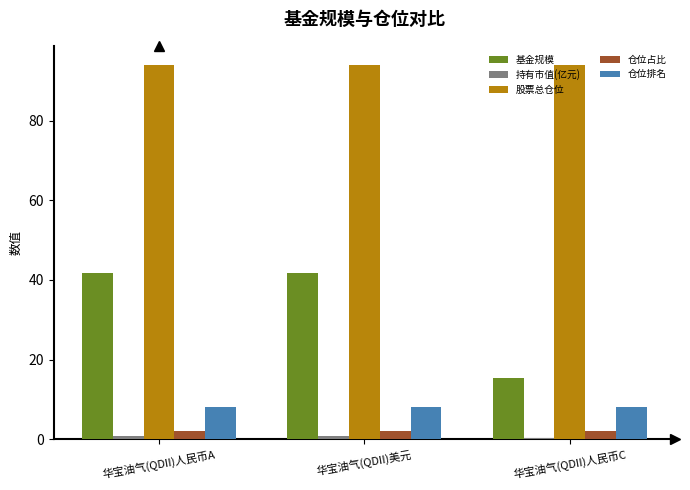

How many distinct data groups are displayed?

5